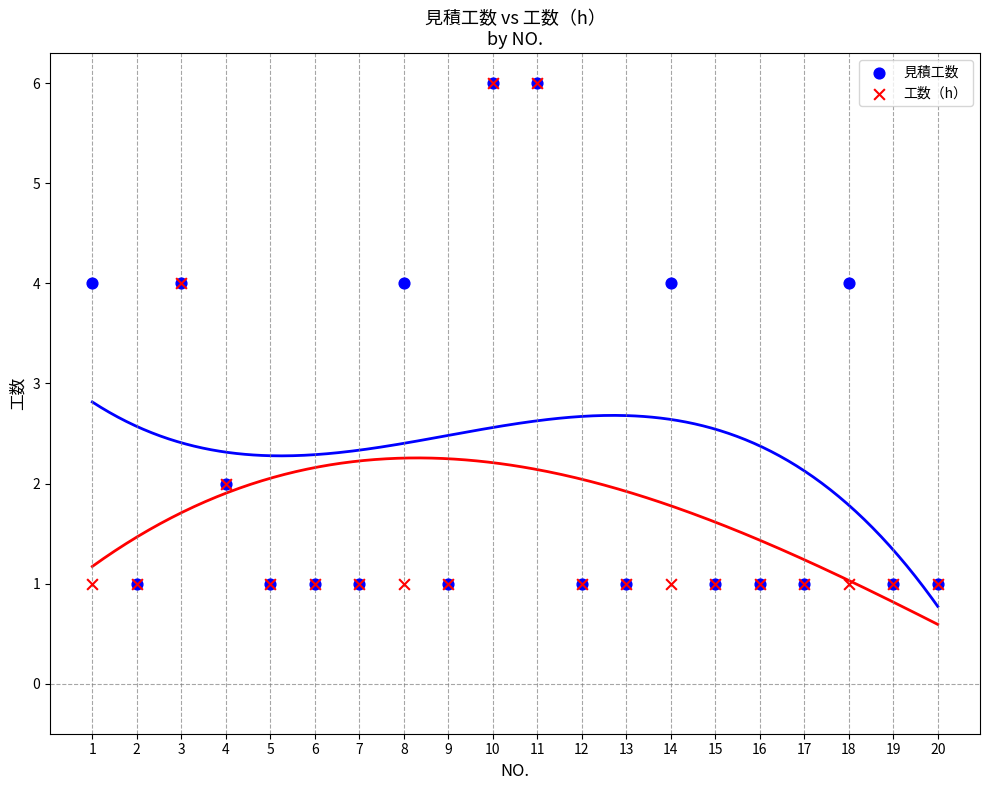

What are all the series names shown in the legend?

見積工数, 工数（h）